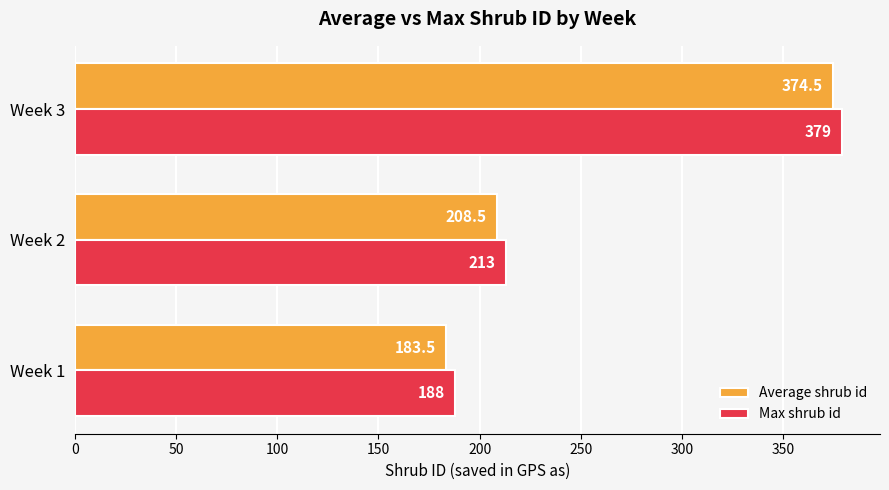

Is it true that Max shrub id equals 188.0 at Week 1?

True